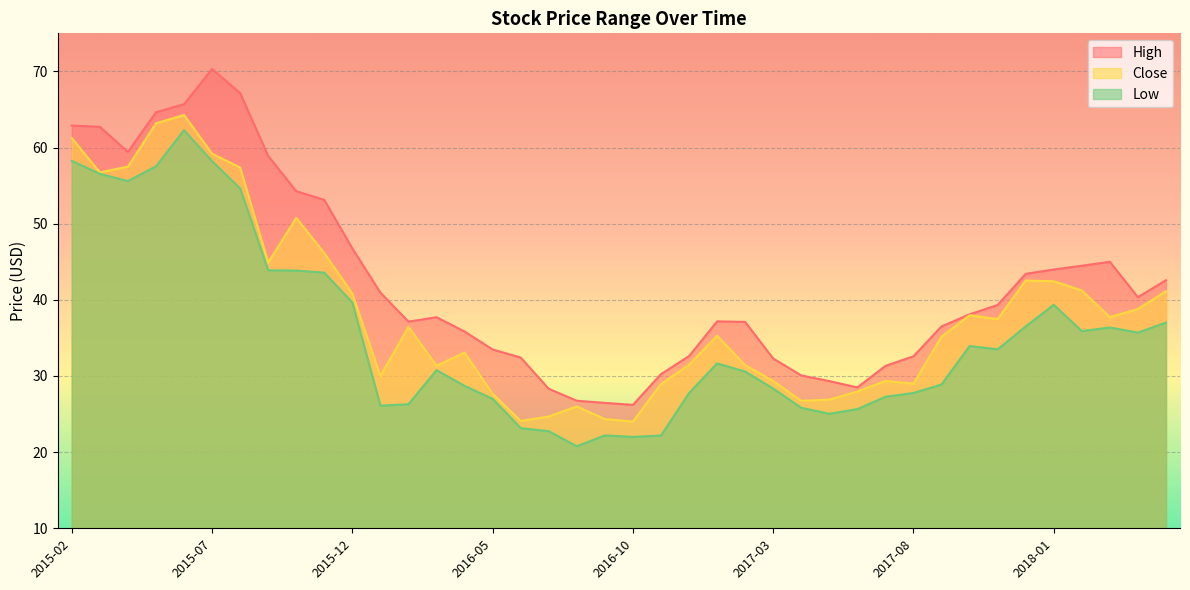

Where is the first local maximum for Low?

2015-06